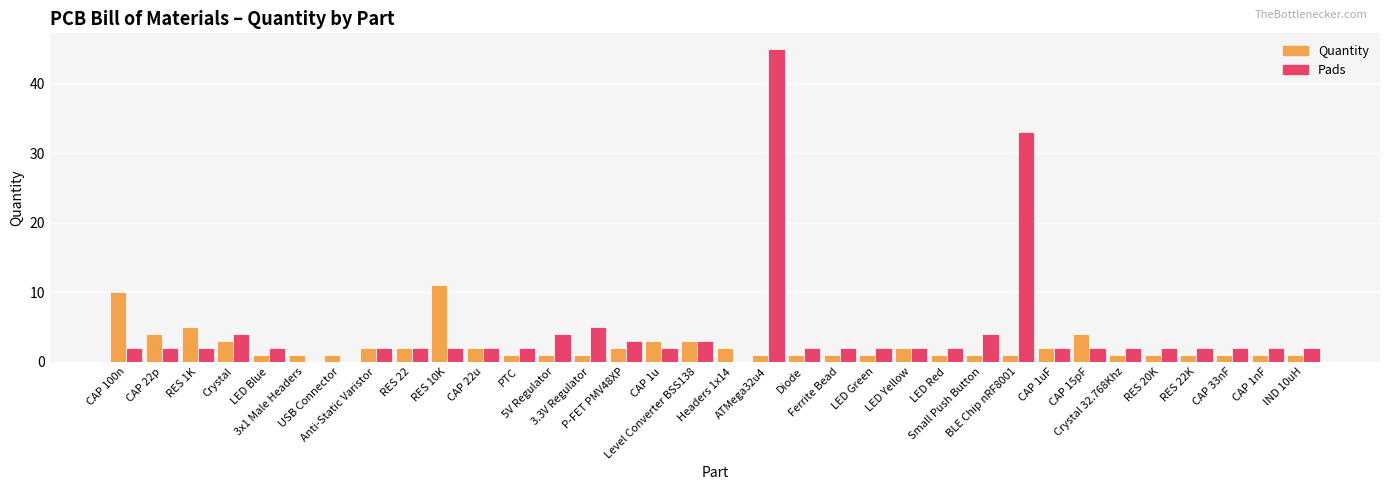

Is it true that Pads equals 33 at BLE Chip nRF8001?

True